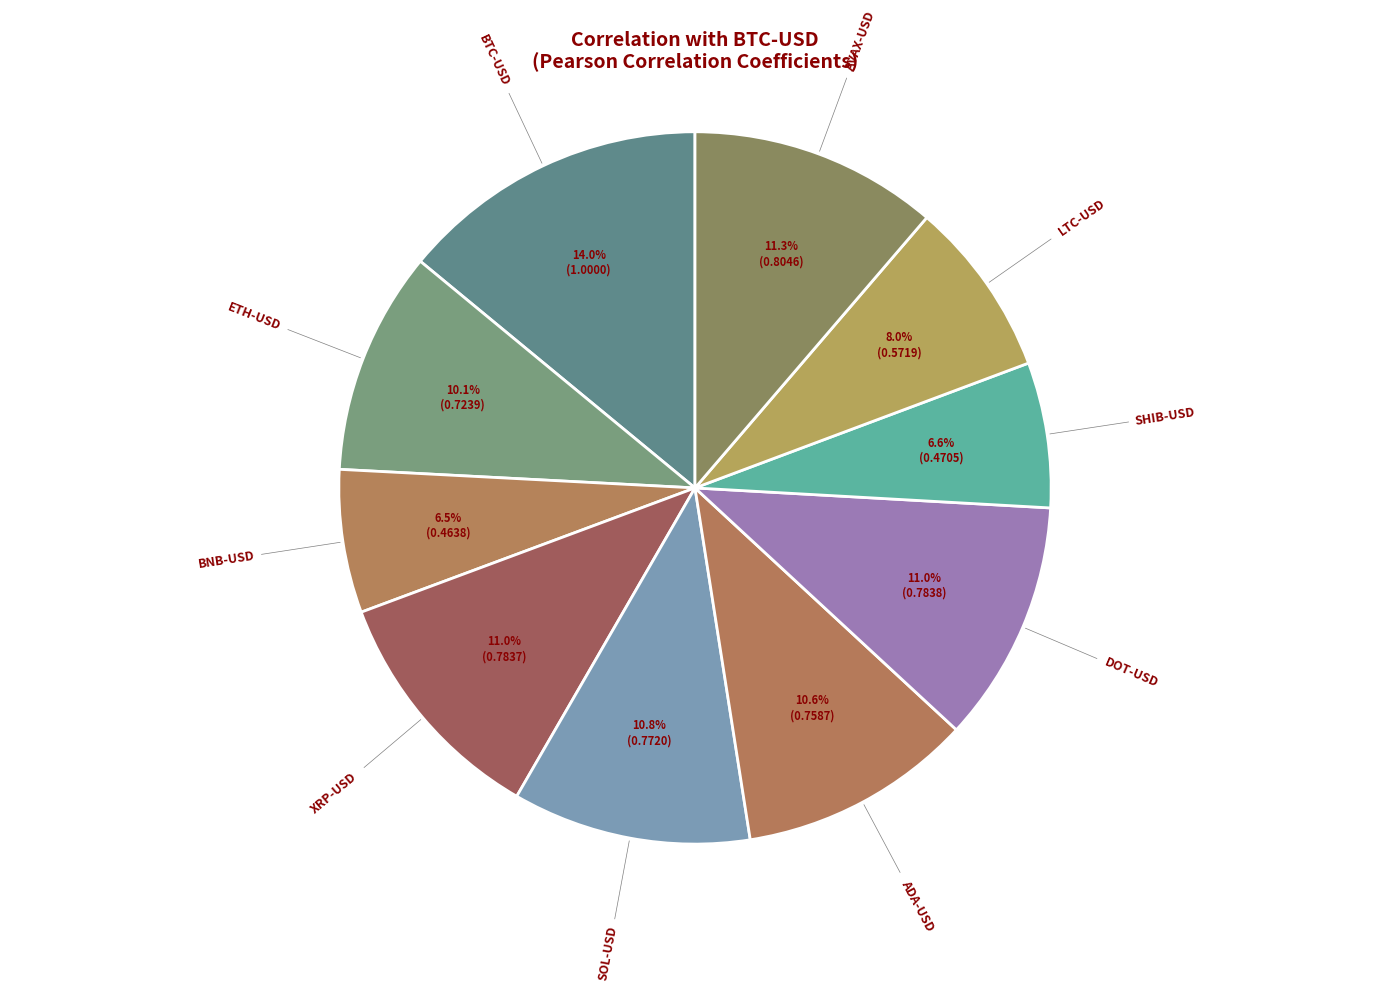

Count the number of slices in the pie.

10